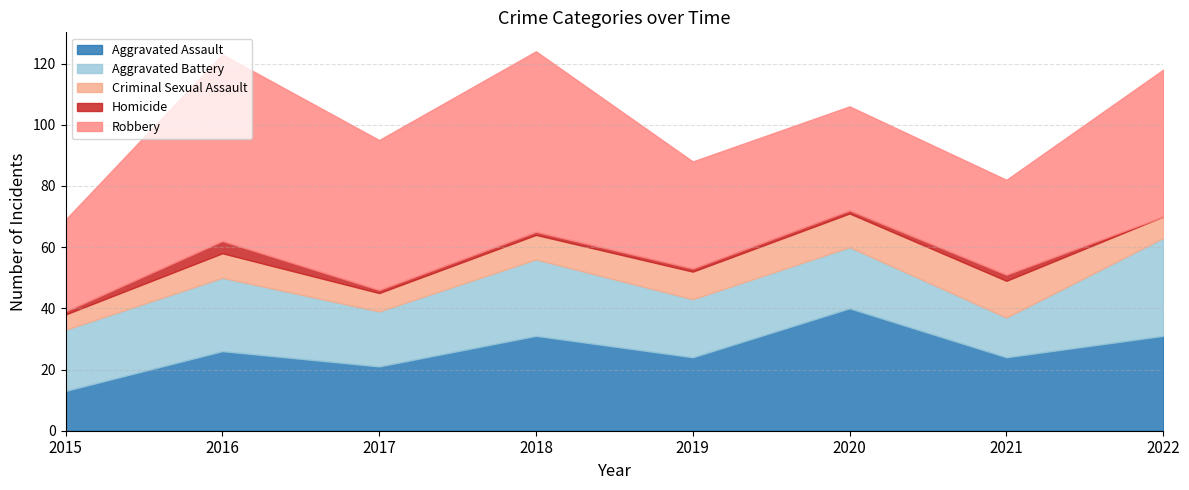

True or false: Criminal Sexual Assault and Homicide cross at least once.

False